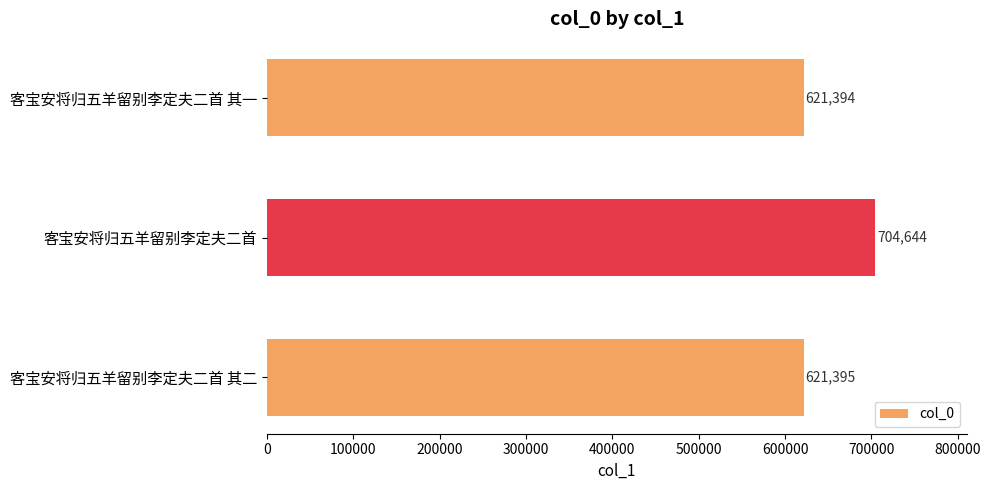

Which label corresponds to the largest value in the chart?

客宝安将归五羊留别李定夫二首